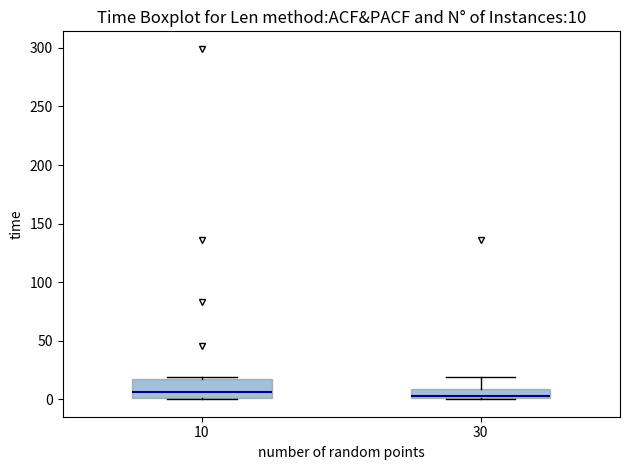

Comparing the boxes themselves (not the whiskers), which one is the tallest?

10